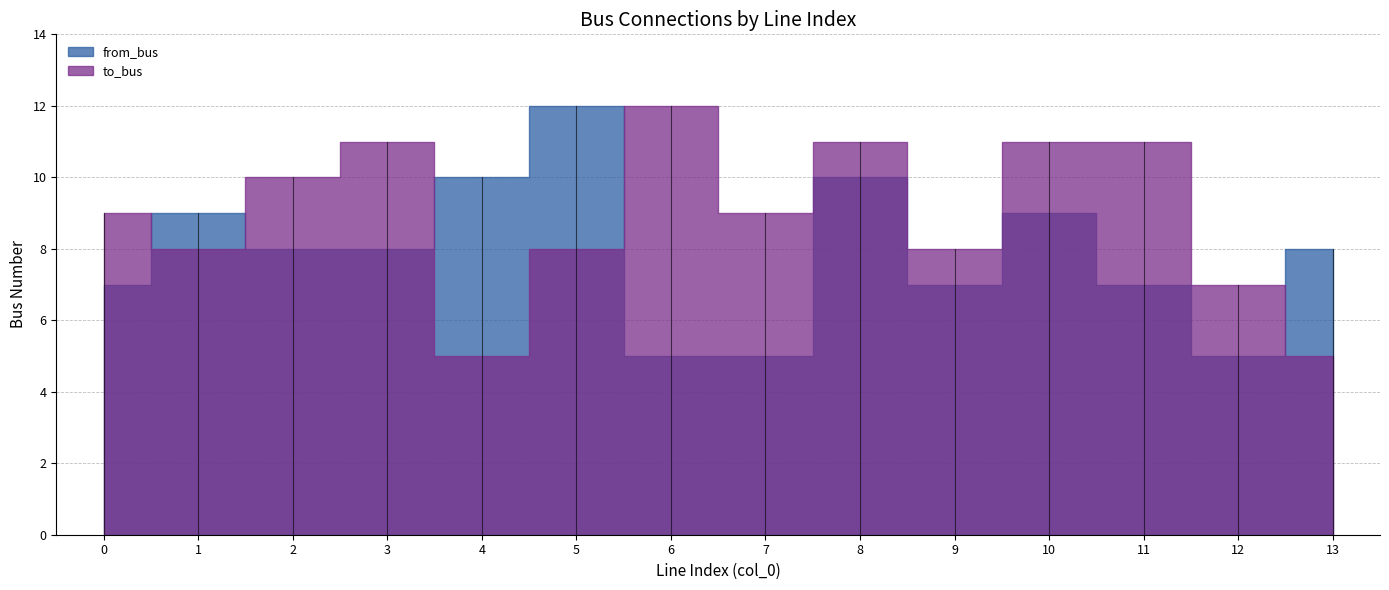

How many values in the from_bus series exceed 8?

5